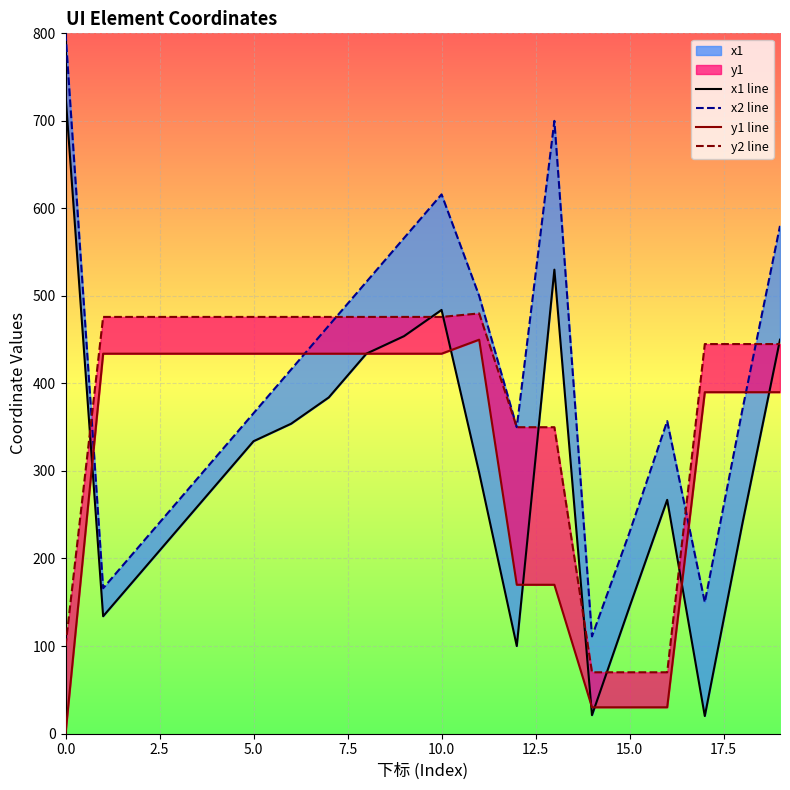

At how many categories does at least one series exceed 378?

16